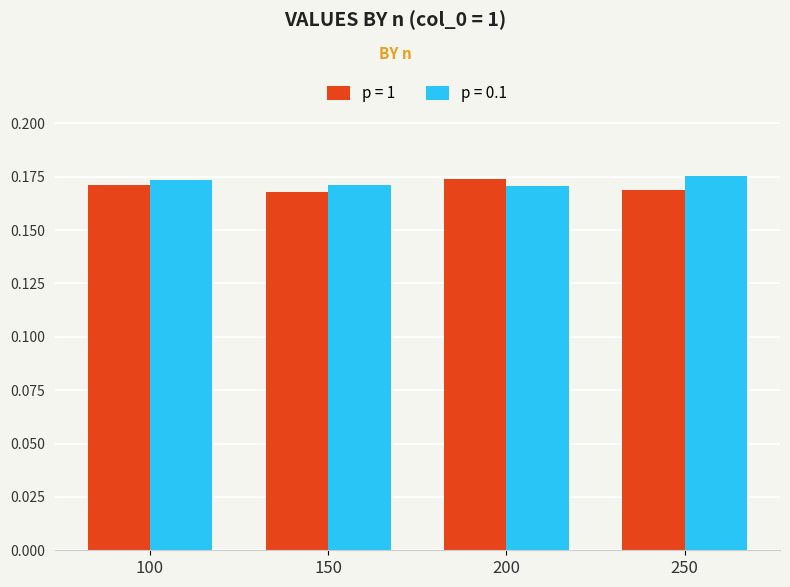

The p = 0.1 series shows 0.3 at 250. True or false?

False